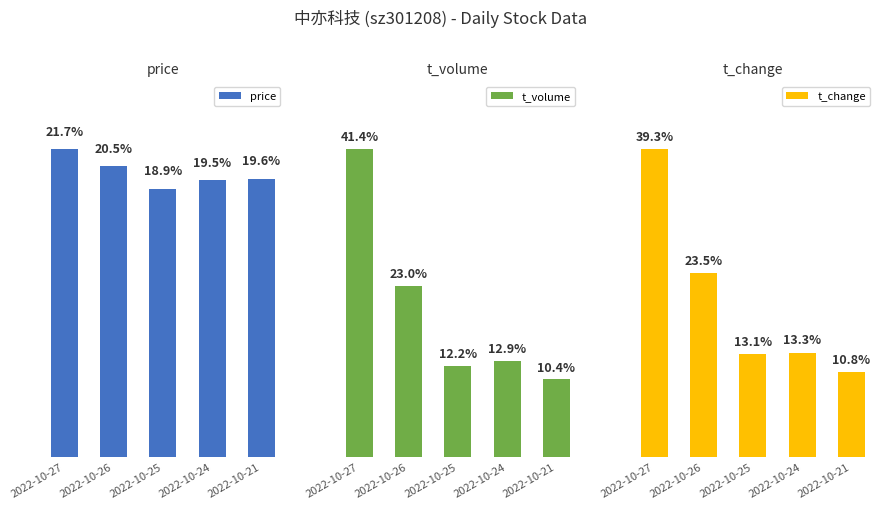

The value of t_change at 2022-10-24 is 13.3. True or false?

True